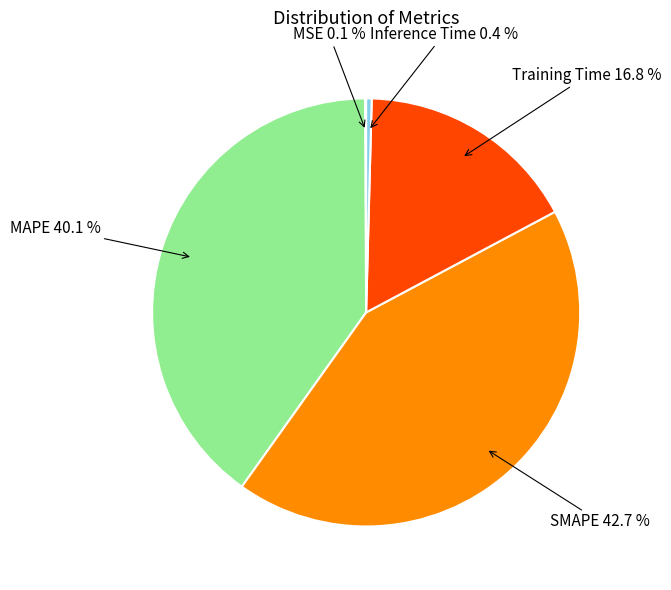

Is there a majority slice in this chart?

No